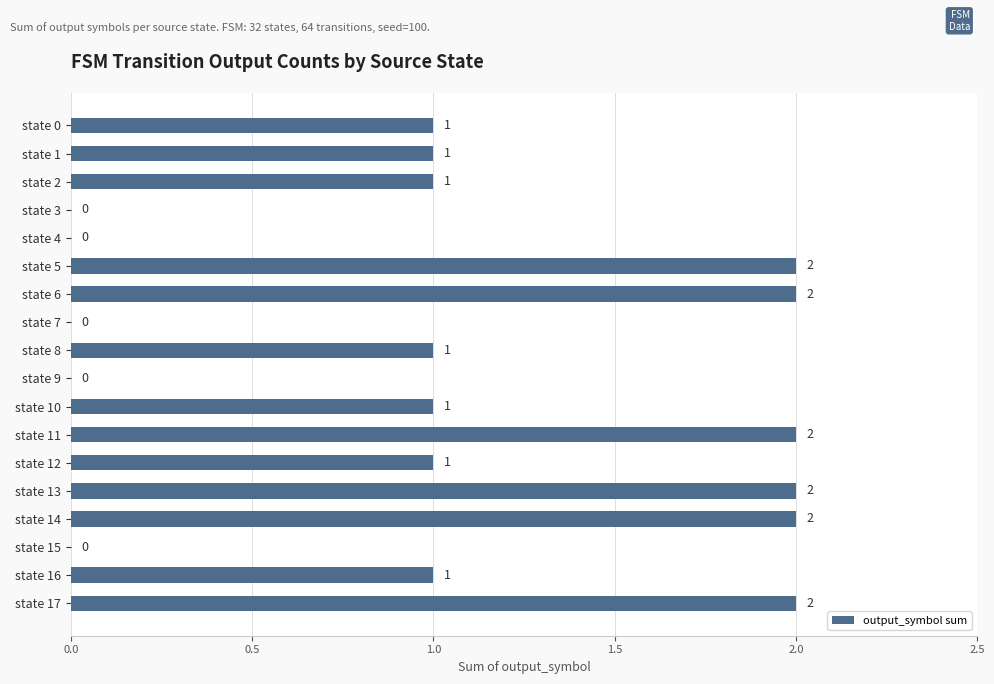

True or false: the data shows 4 at state 6.

False